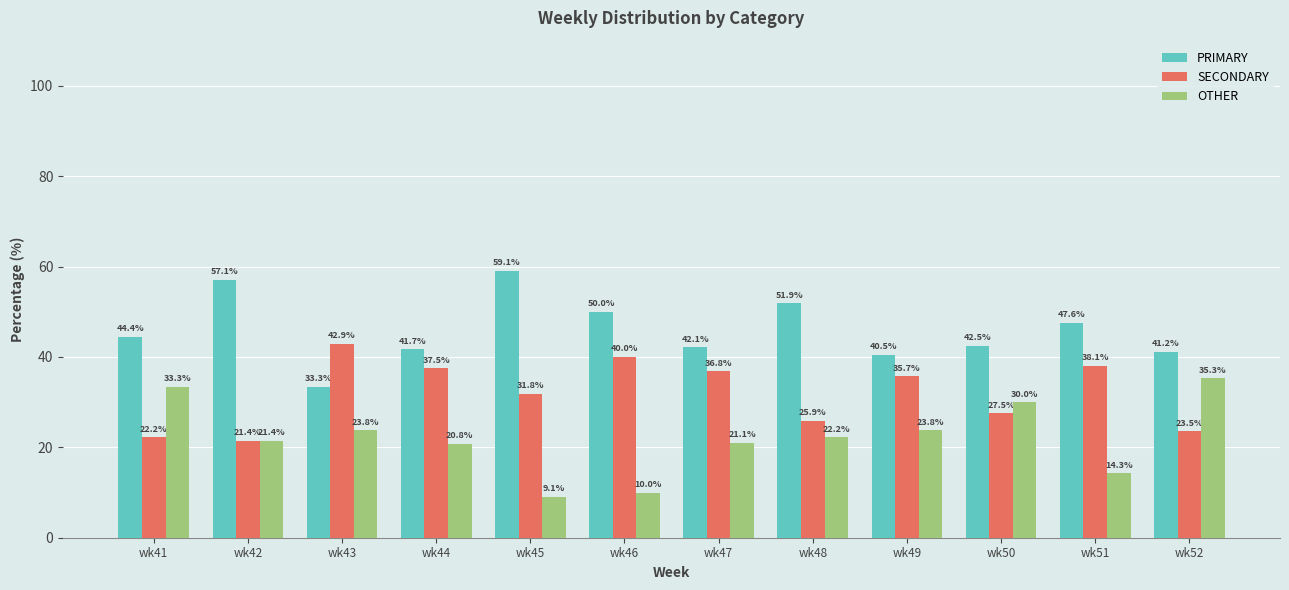

Is the value of OTHER at wk42 greater than the value of PRIMARY at wk45?

No